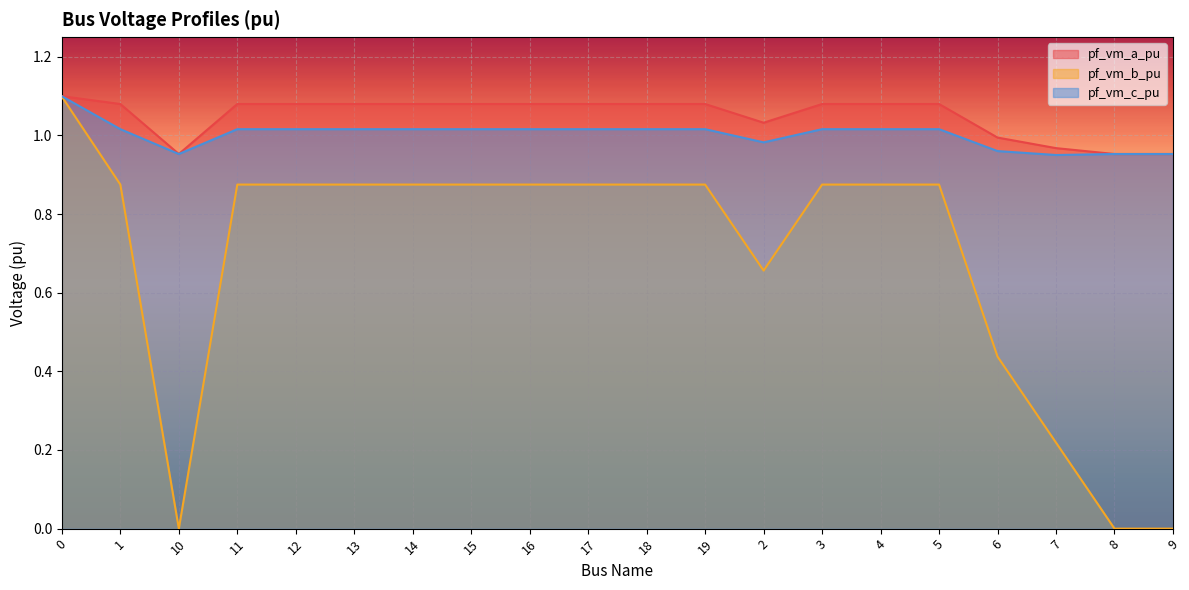

What is the sum of the pf_vm_a_pu values at 0 and 13?

2.2